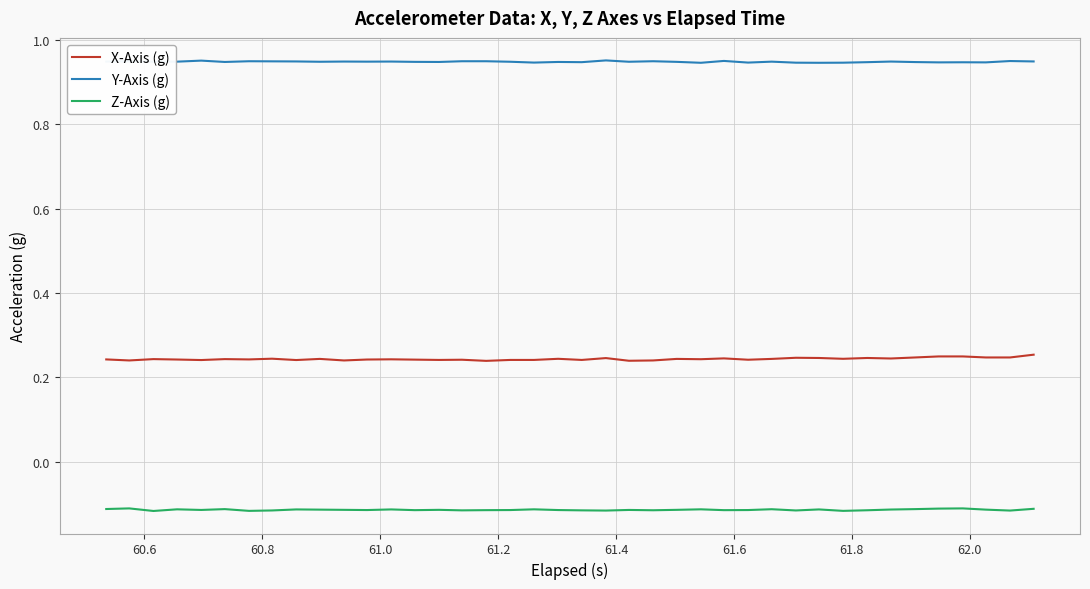

Is this an area chart (filled region under the line)?

No